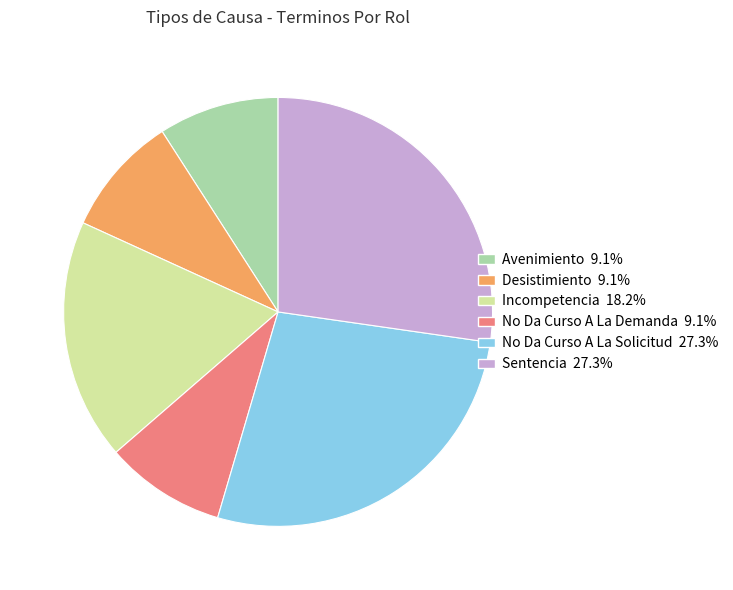

True or false: Avenimiento accounts for 17% of the total.

False